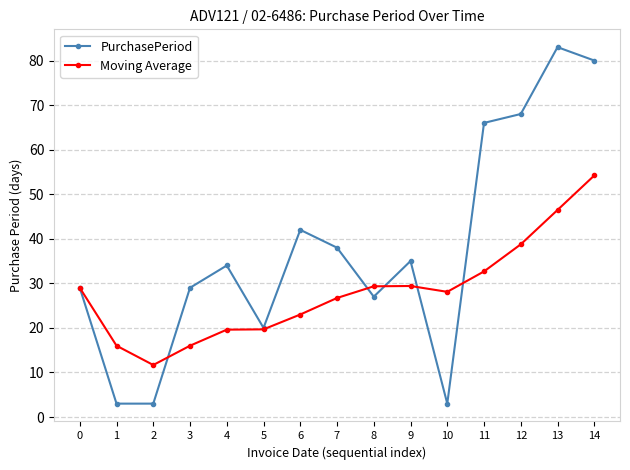

Which series has the widest spread of values?

PurchasePeriod